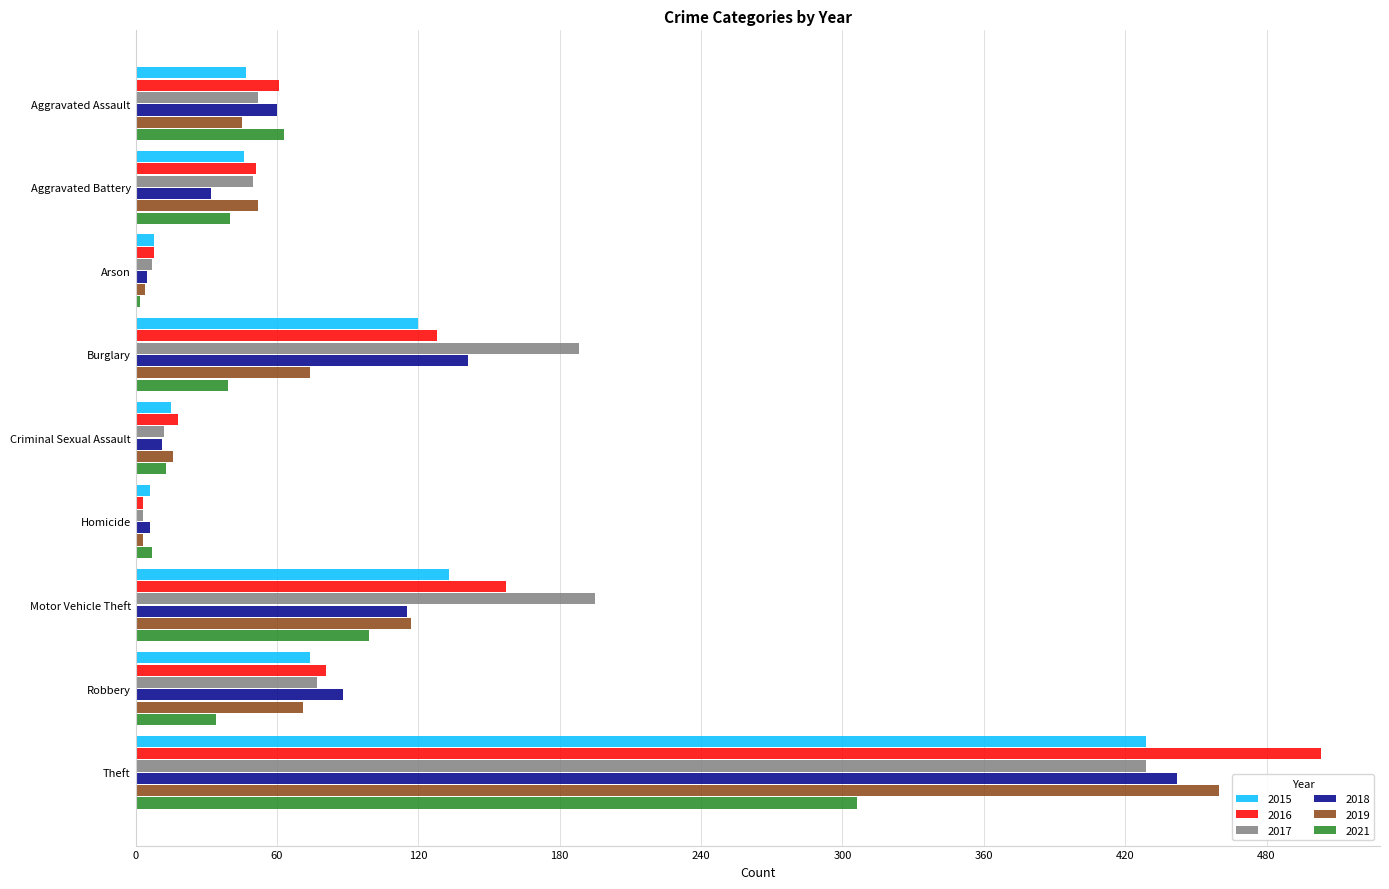

What is the total value across all series at Theft?

2569